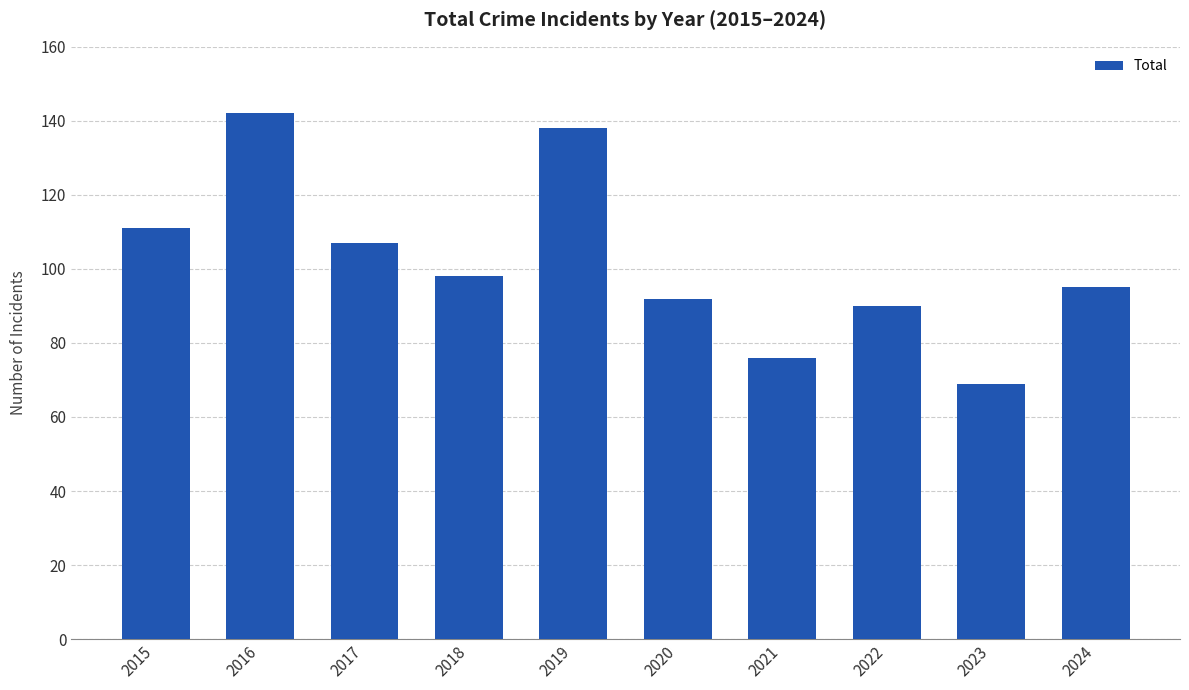

Is it true that the value at 2017 is 70?

False